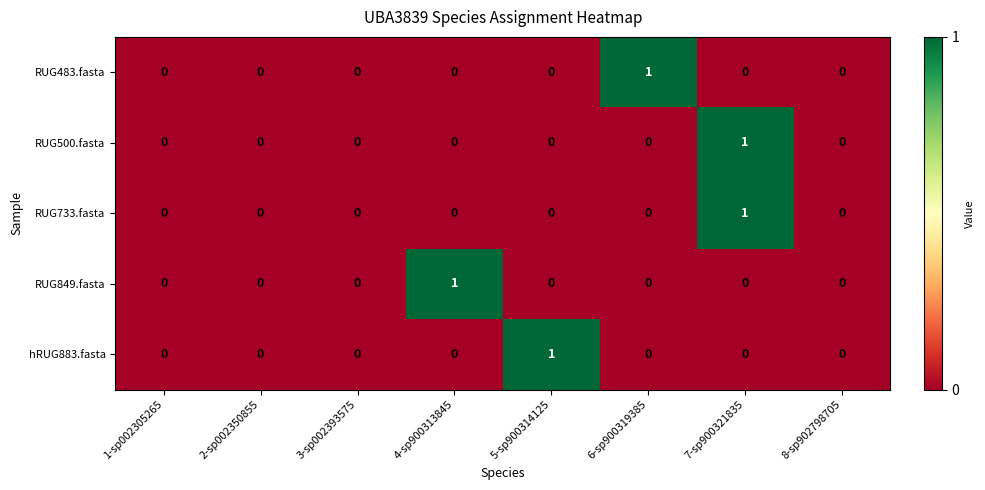

At which category is the sum across all series the highest?

7-sp900321835